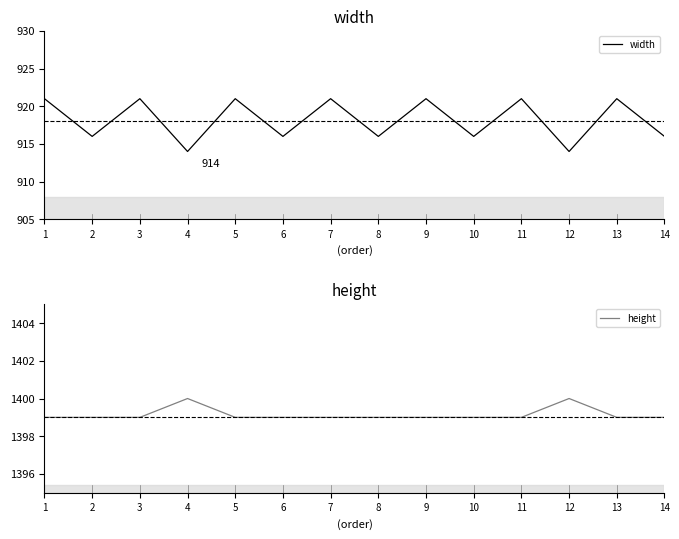

At 14, list the series in order from largest to smallest.

height, width